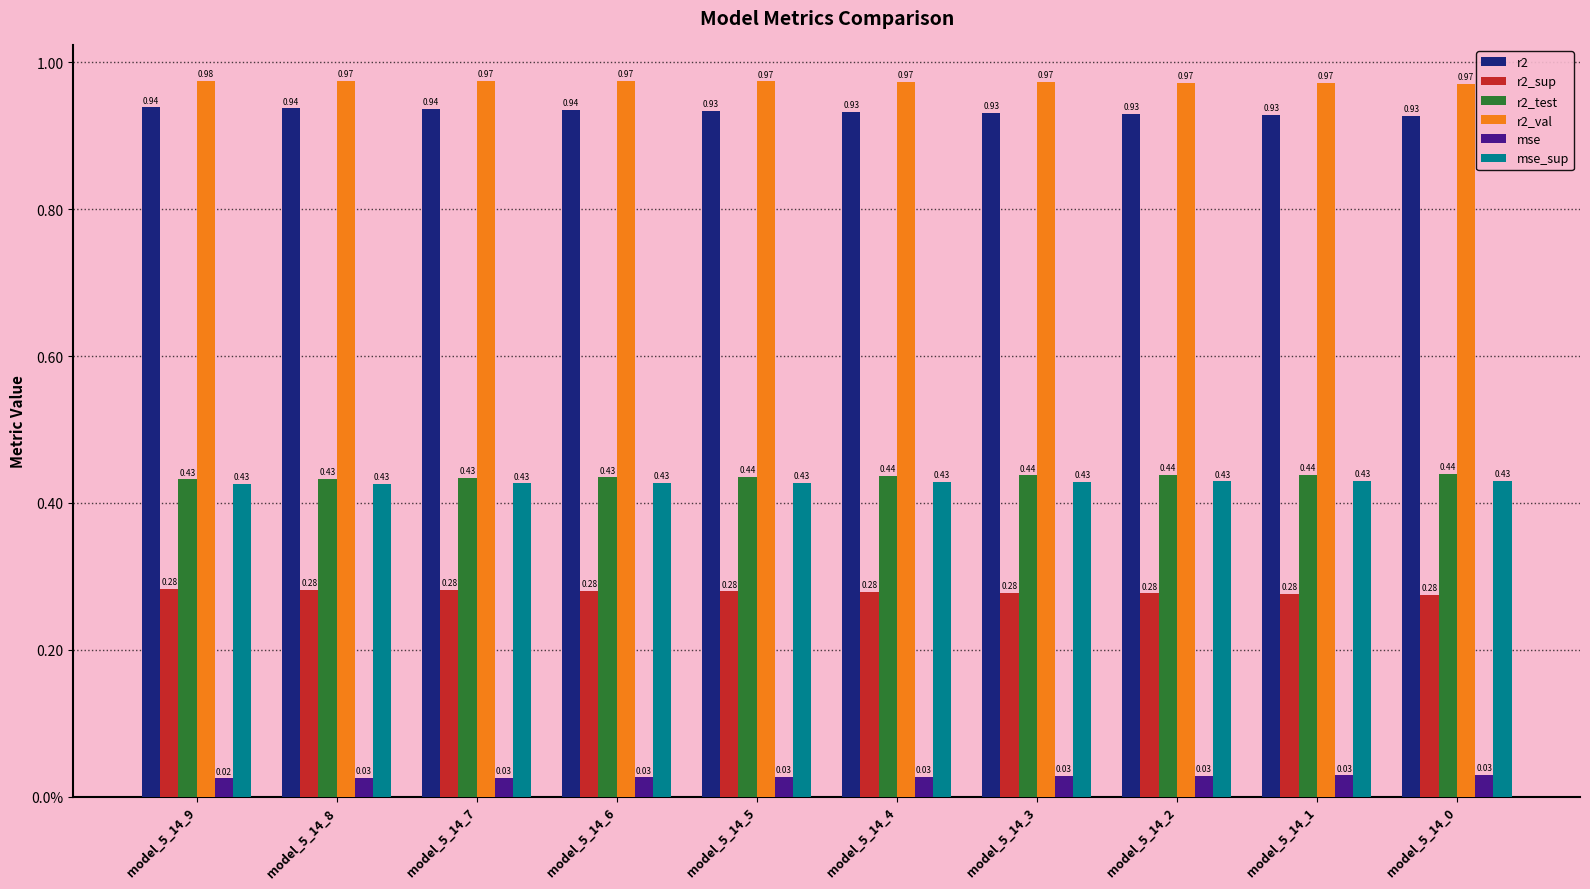

What are all the series names shown in the legend?

r2, r2_sup, r2_test, r2_val, mse, mse_sup